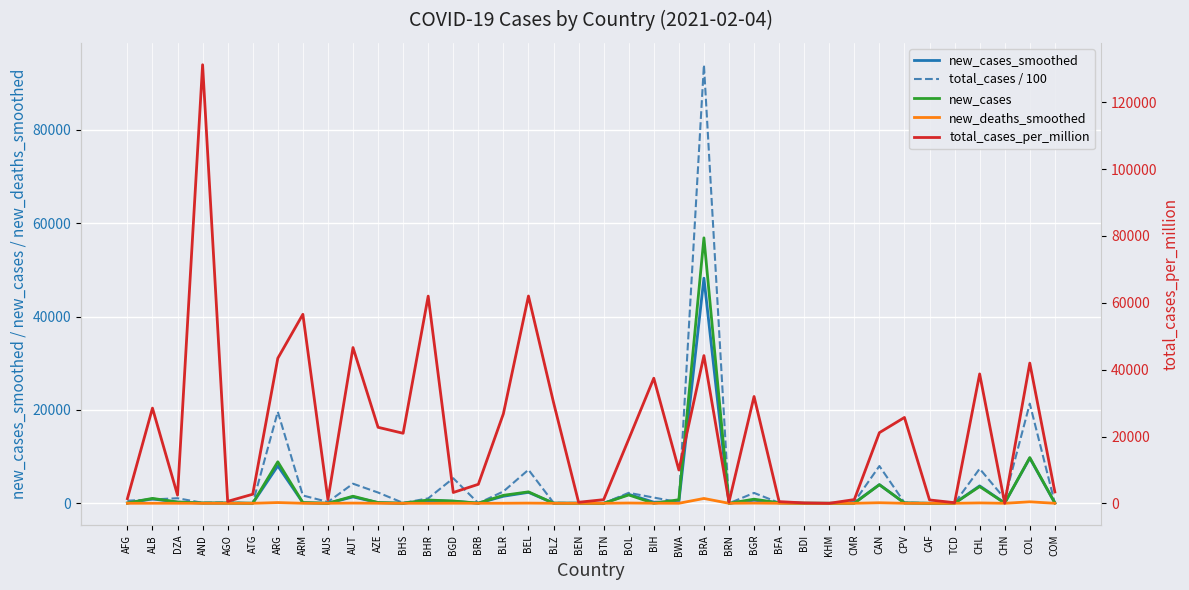

True or false: new_cases_smoothed has more than 2 interior local peaks.

True